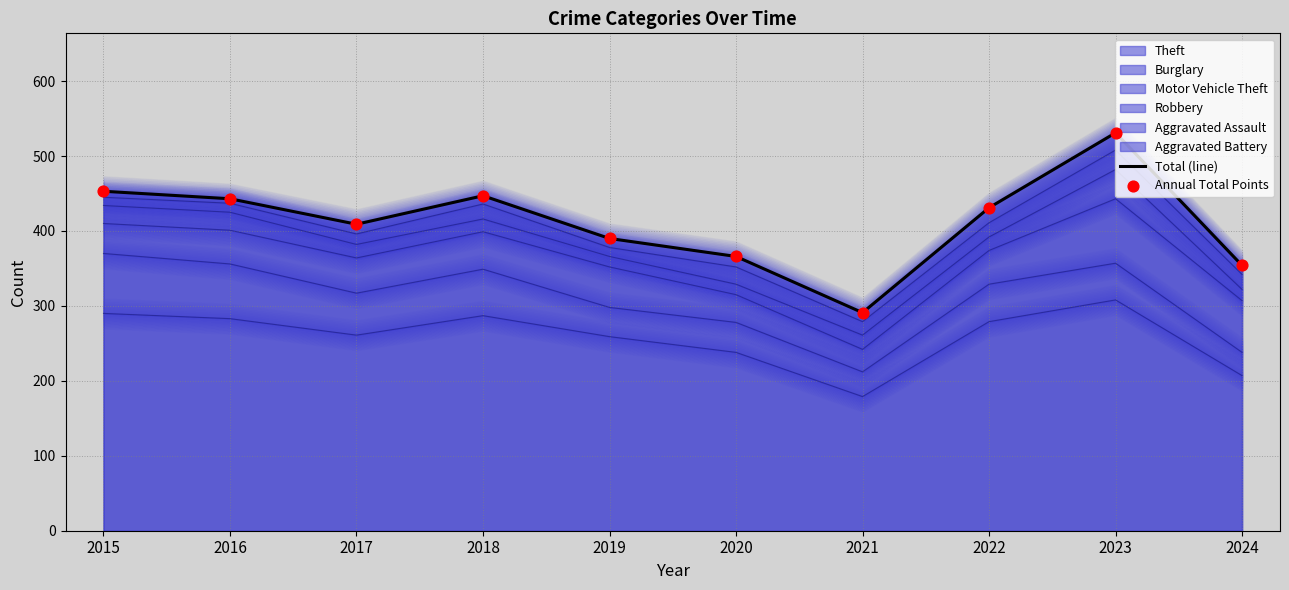

Which category has the lowest value in the Theft series?

2021